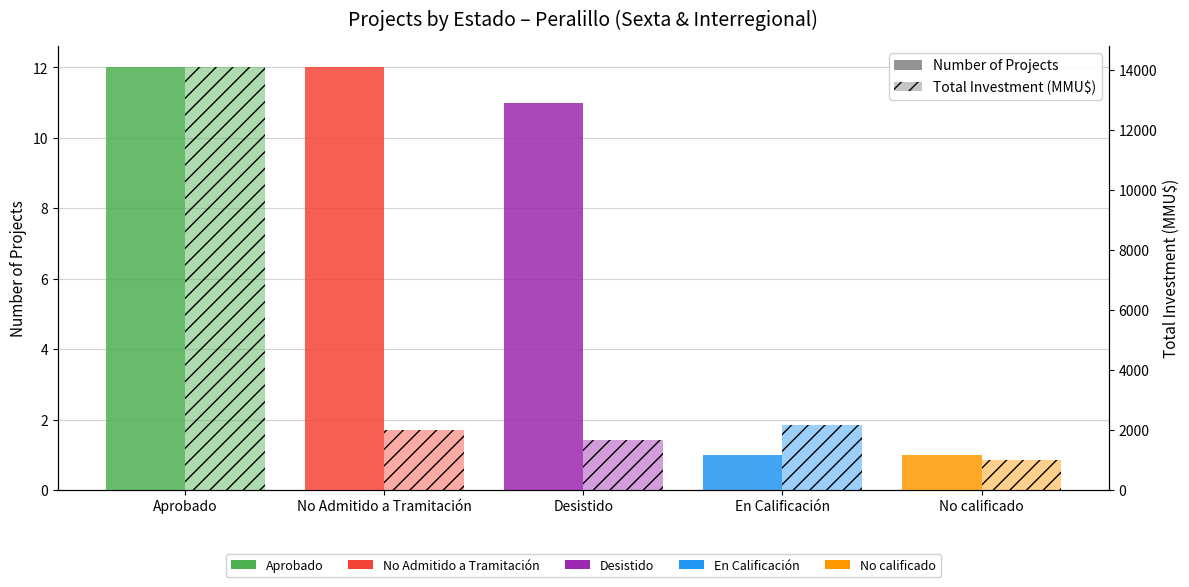

List the labels in order of Total Investment (MMU$) value, smallest first.

No calificado, Desistido, No Admitido a Tramitación, En Calificación, Aprobado